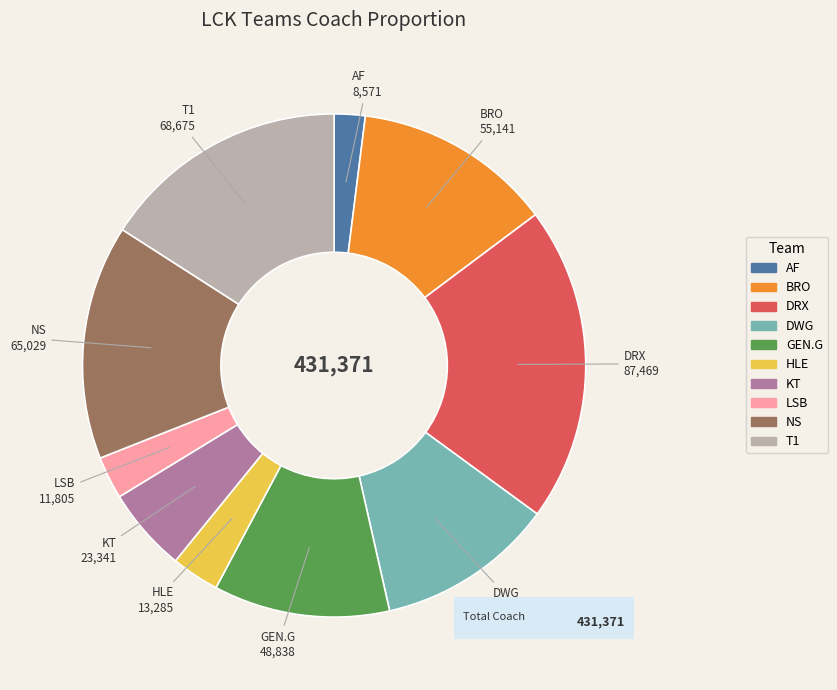

What is the smallest slice in the pie chart?

AF